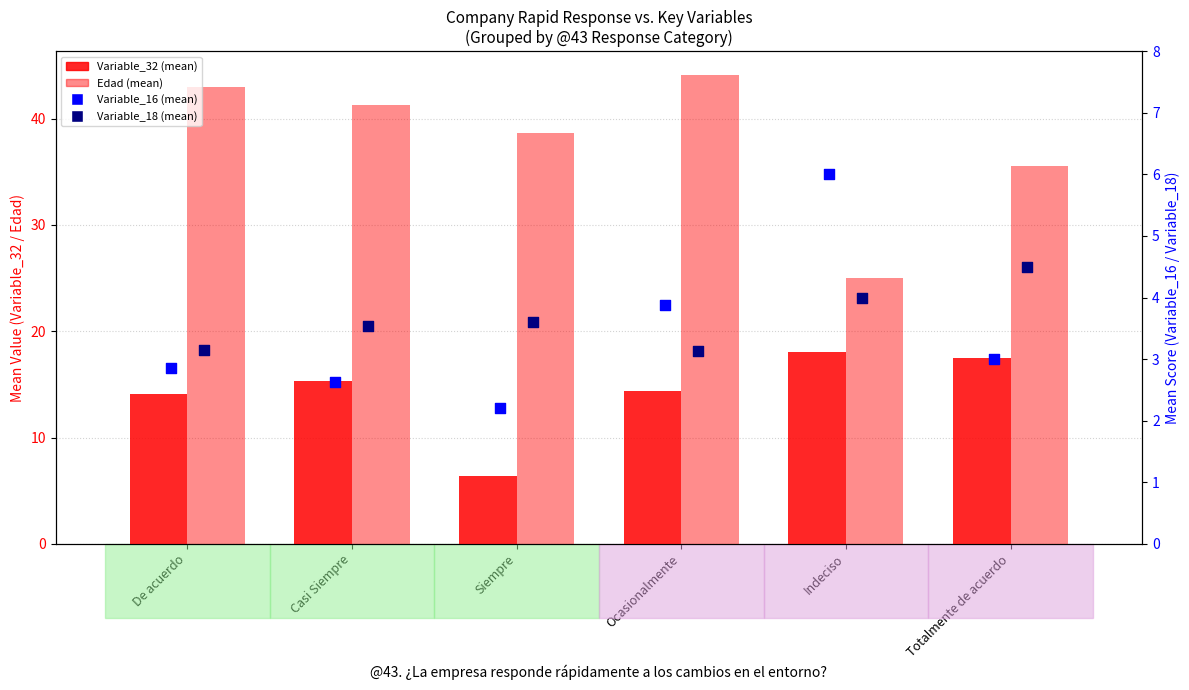

Which series contains the lowest Y value?

Variable_16 (mean)